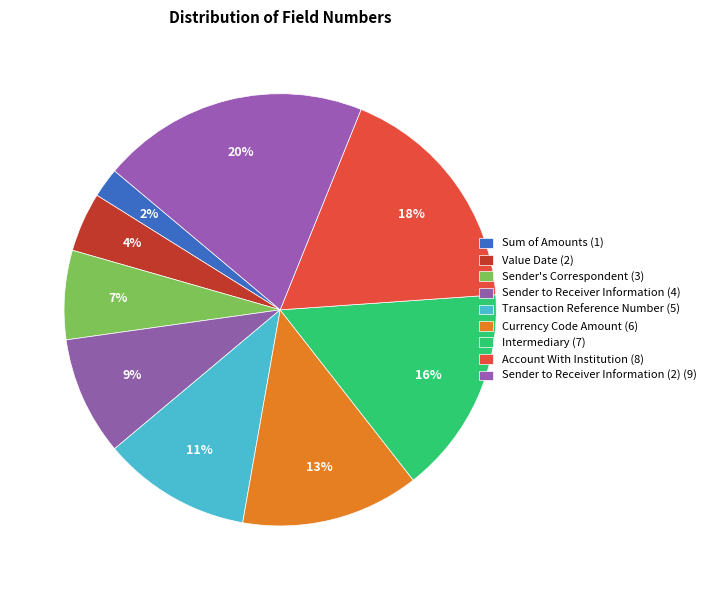

Rank the categories by value from highest to lowest.

Sender to Receiver Information (2), Account With Institution, Intermediary, Currency Code Amount, Transaction Reference Number, Sender to Receiver Information, Sender's Correspondent, Value Date, Sum of Amounts